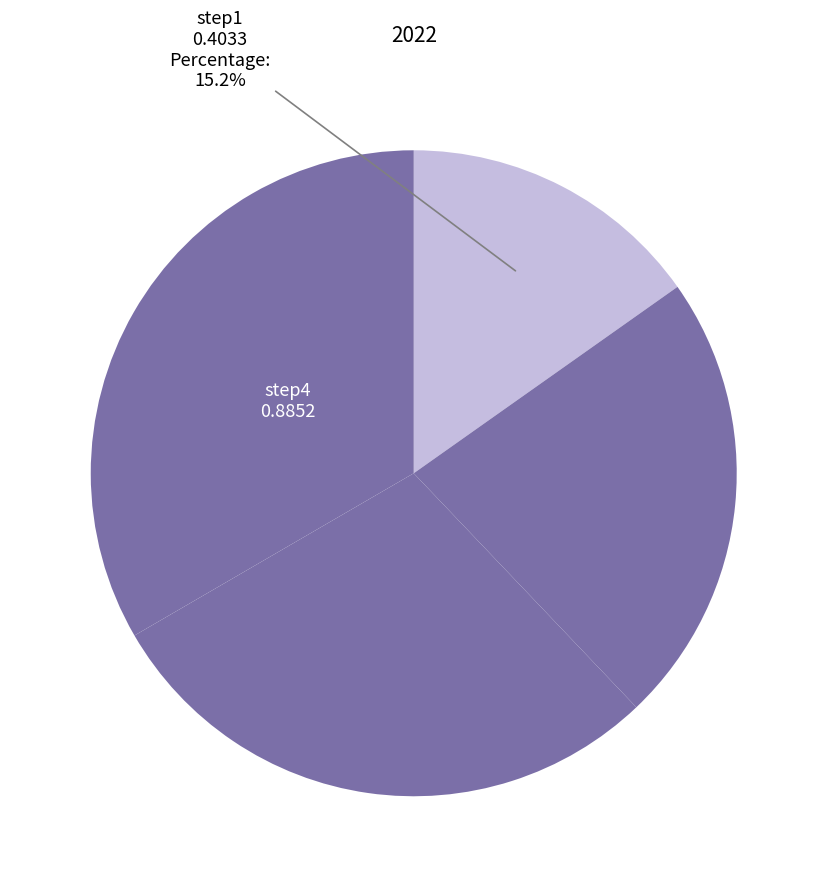

How many slices are in this pie chart?

4